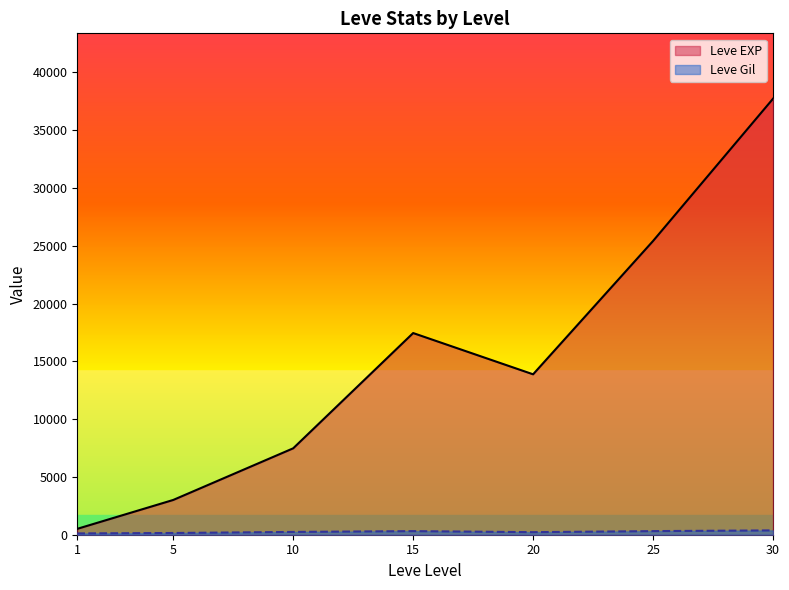

True or false: Leve Gil has more than 1 interior local peaks.

True